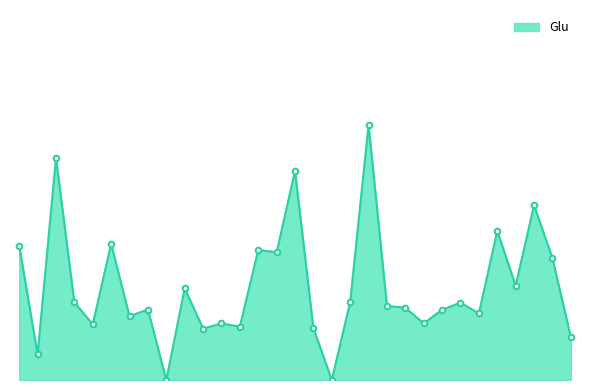

Where is the first local maximum?

3